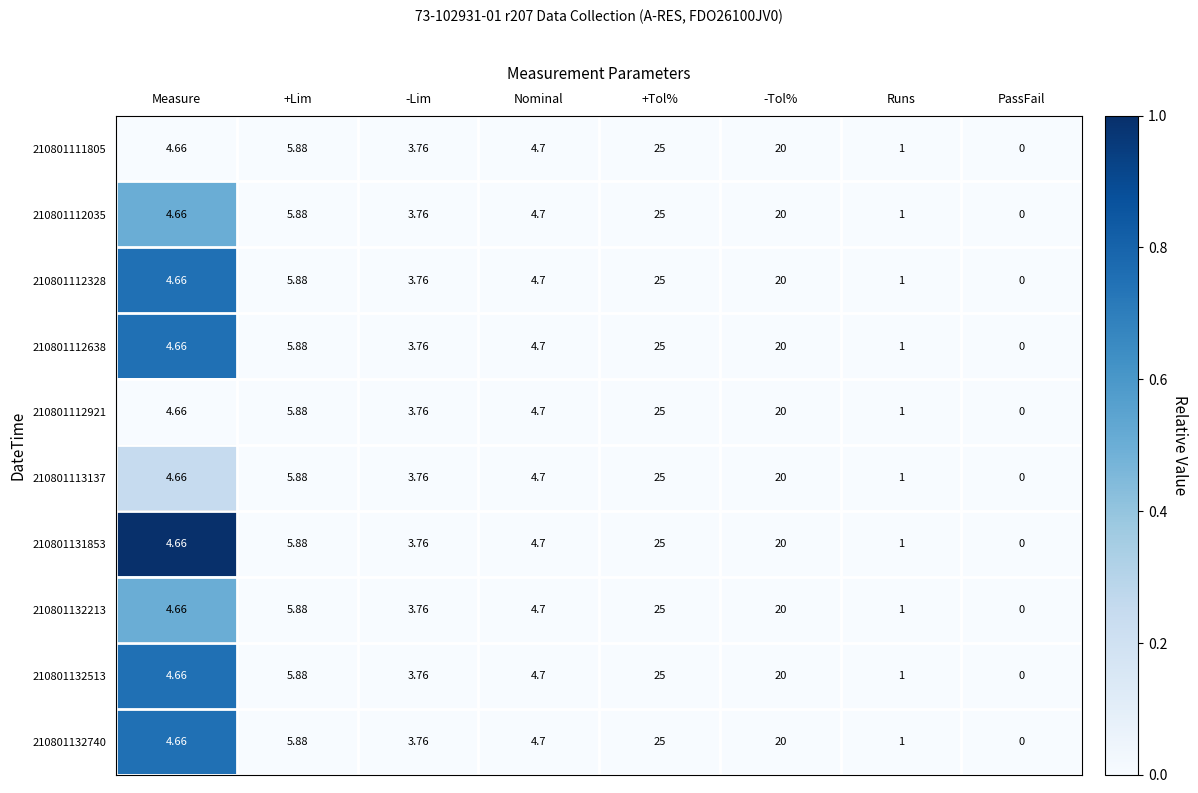

Which category has the highest value in the 210801132740 series?

+Tol%